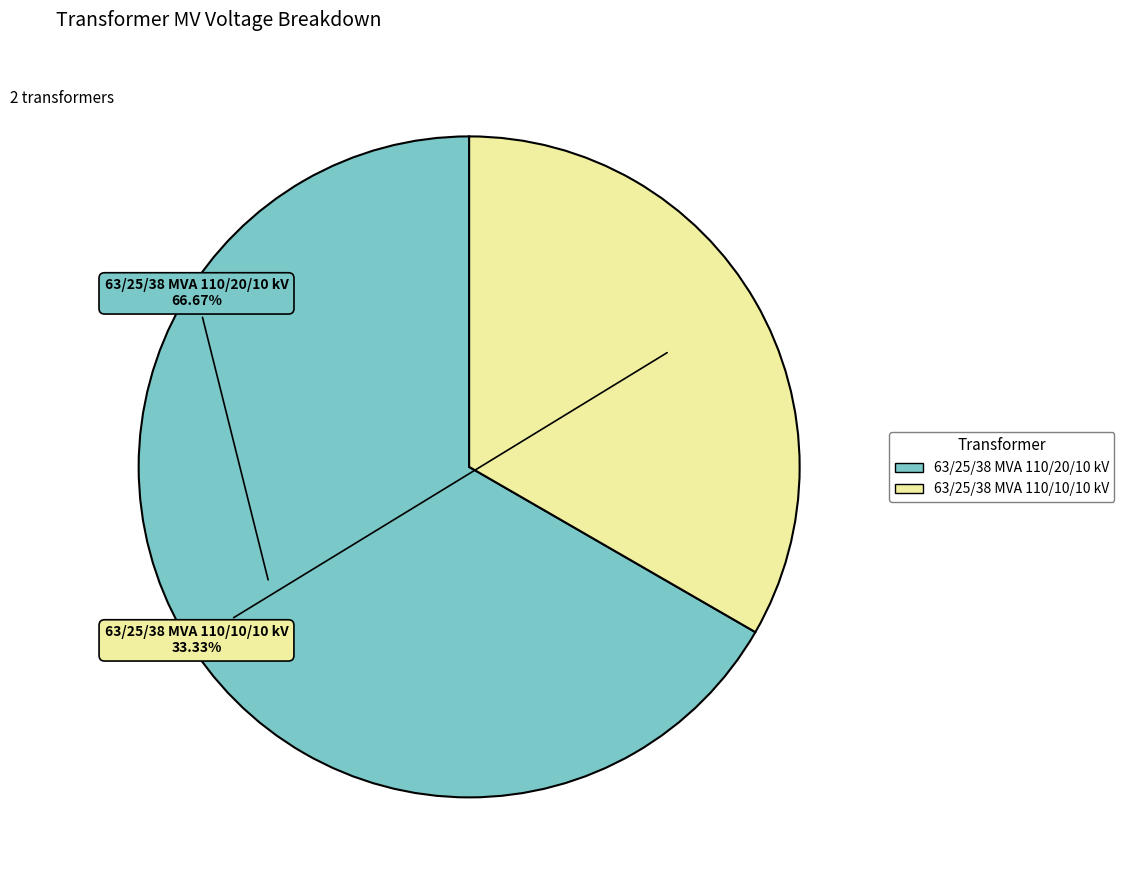

Do 63/25/38 MVA 110/10/10 kV and 63/25/38 MVA 110/20/10 kV together represent more than half of the pie?

Yes